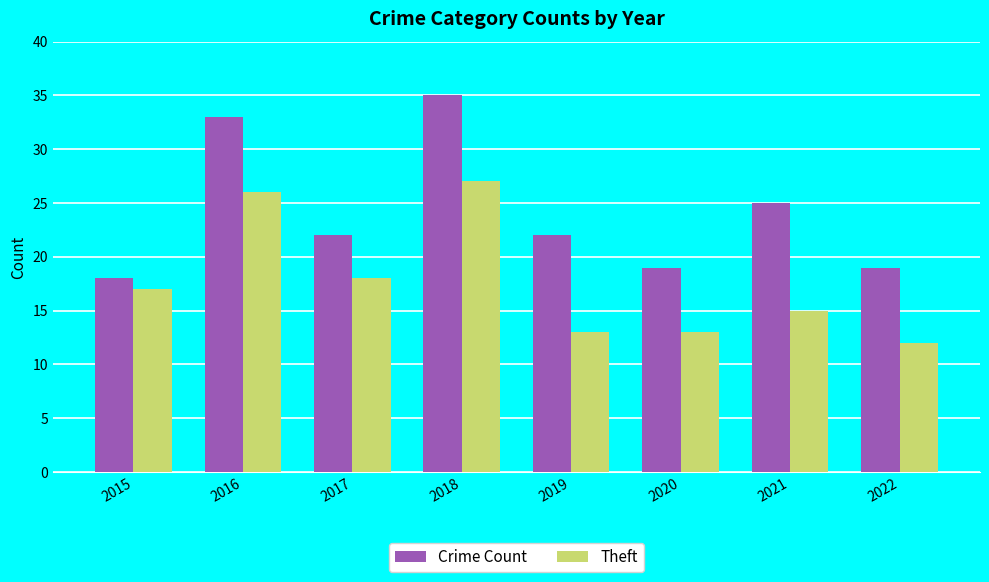

The Crime Count series shows 25 at 2021. True or false?

True